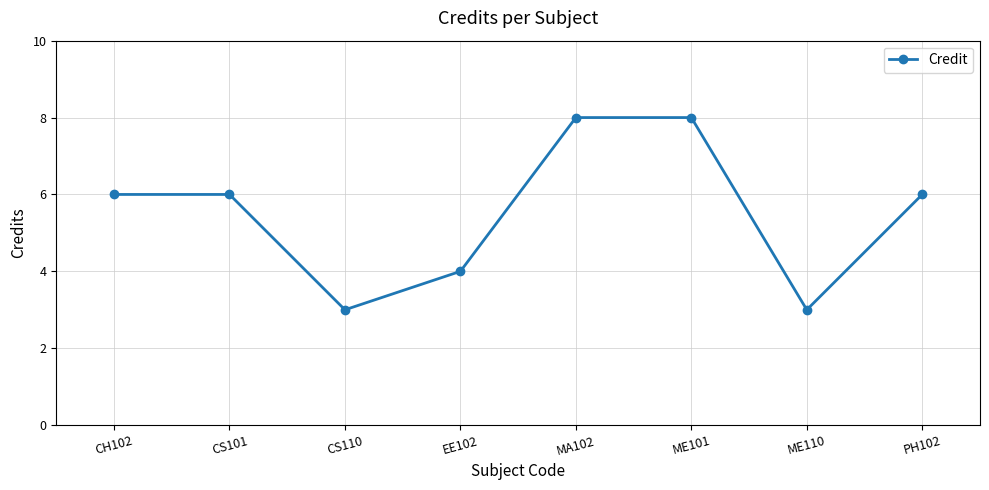

What is the sum of the values at CH102 and ME101?

14